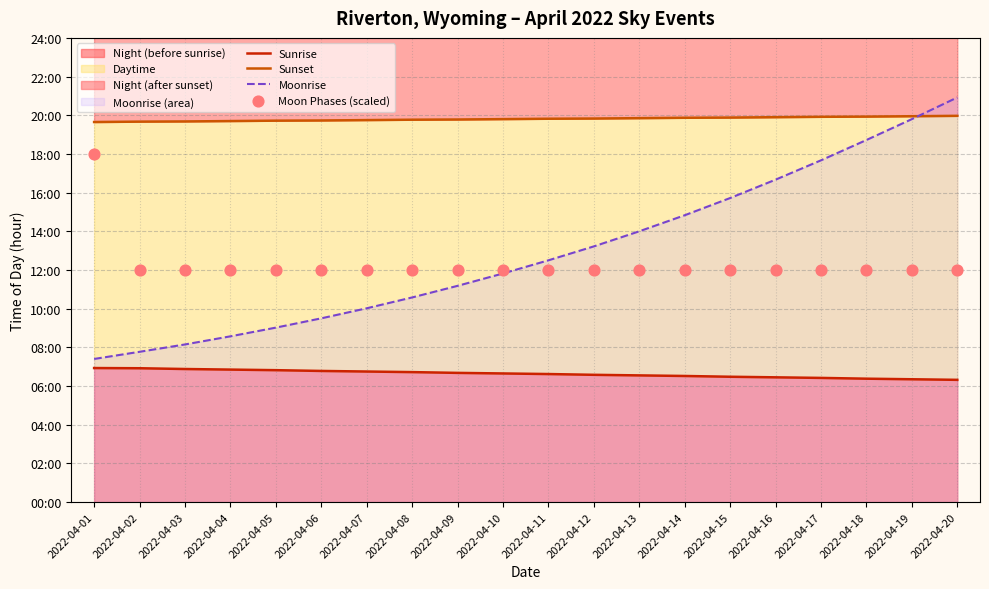

Which series reaches the maximum Y coordinate?

Moonrise